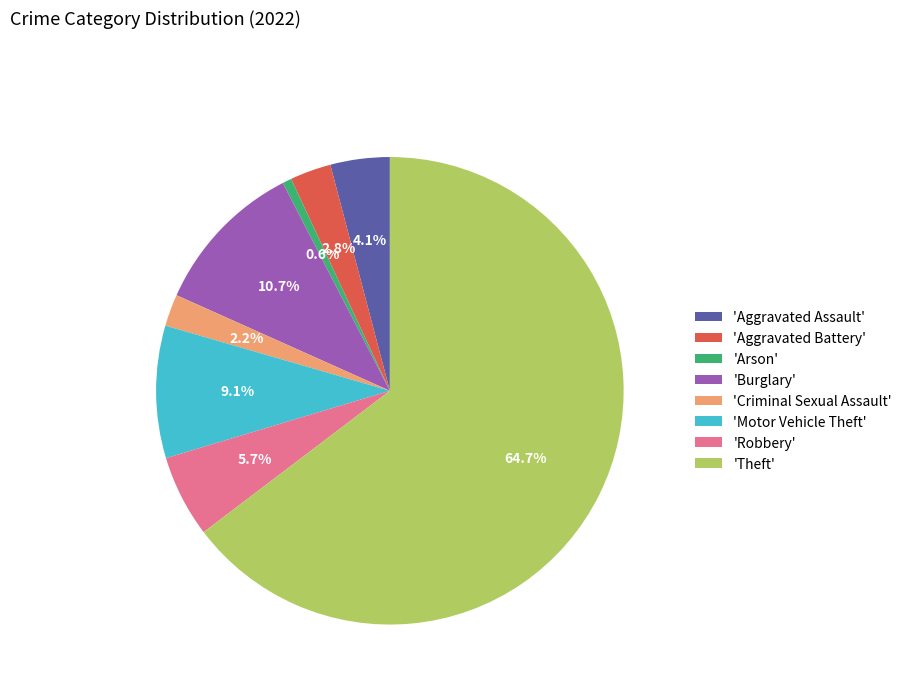

Which slice is the smallest?

'Arson'